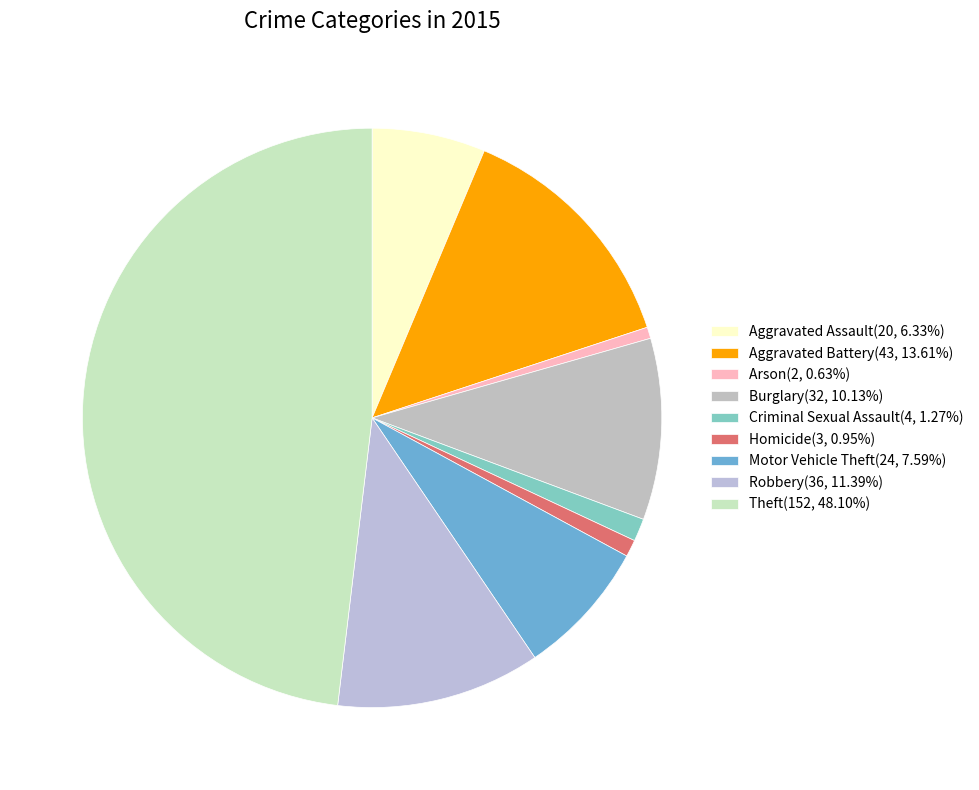

Is there a majority slice in this chart?

No